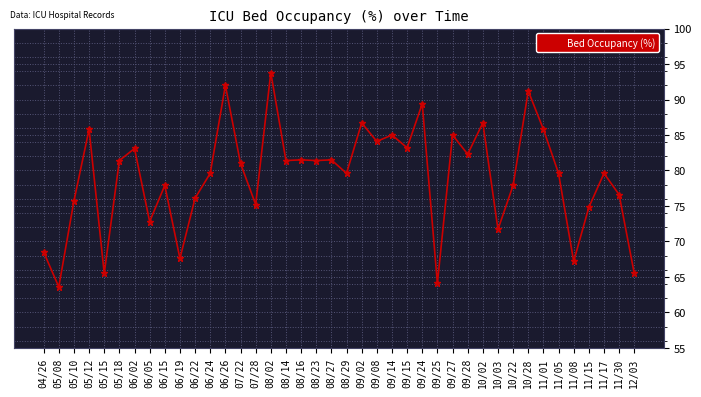

The value at 10/22 is 77.9. True or false?

True